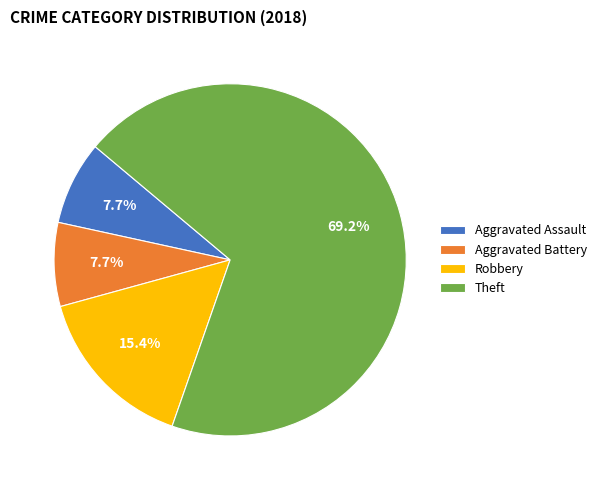

Does any single category account for the majority?

Yes